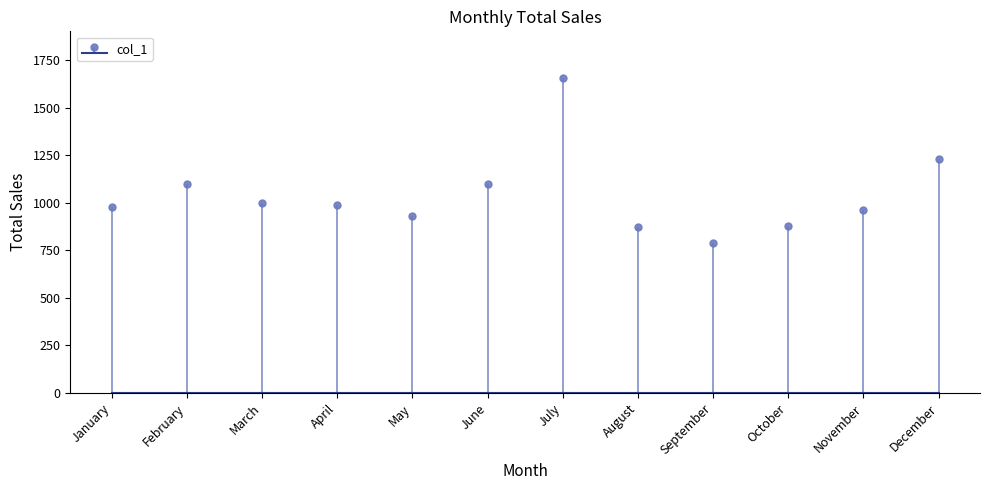

Rank the categories by value from highest to lowest.

July, December, February, June, March, April, January, November, May, October, August, September